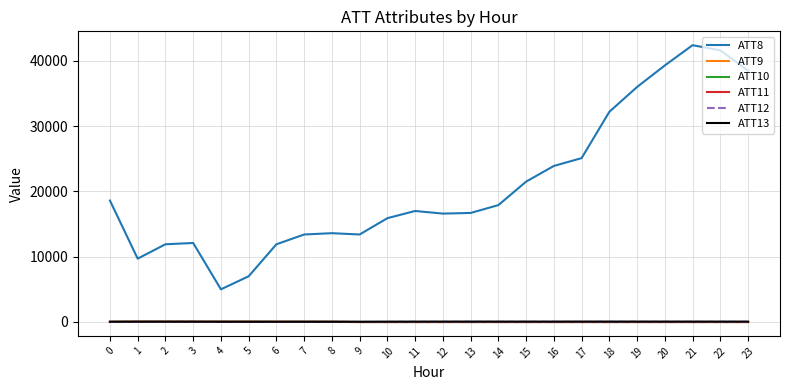

What are all the series names shown in the legend?

ATT8, ATT9, ATT10, ATT11, ATT12, ATT13